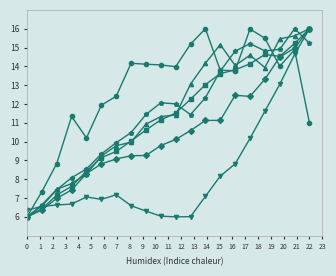

How many data points does each series have?

20